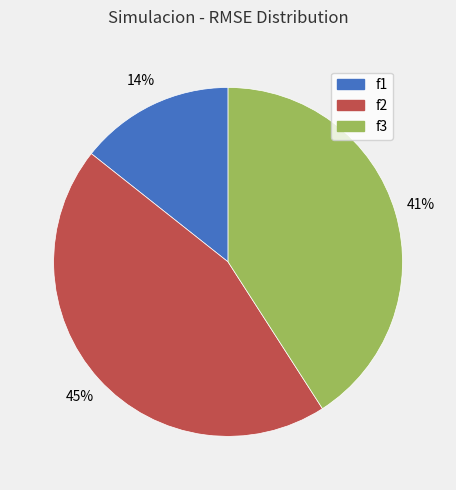

Approximately how many times larger is the value at f1 compared to f2?

0.3